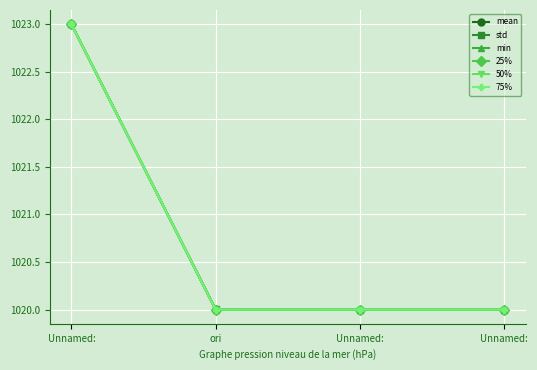

True or false: 25% and 50% intersect in this chart.

False